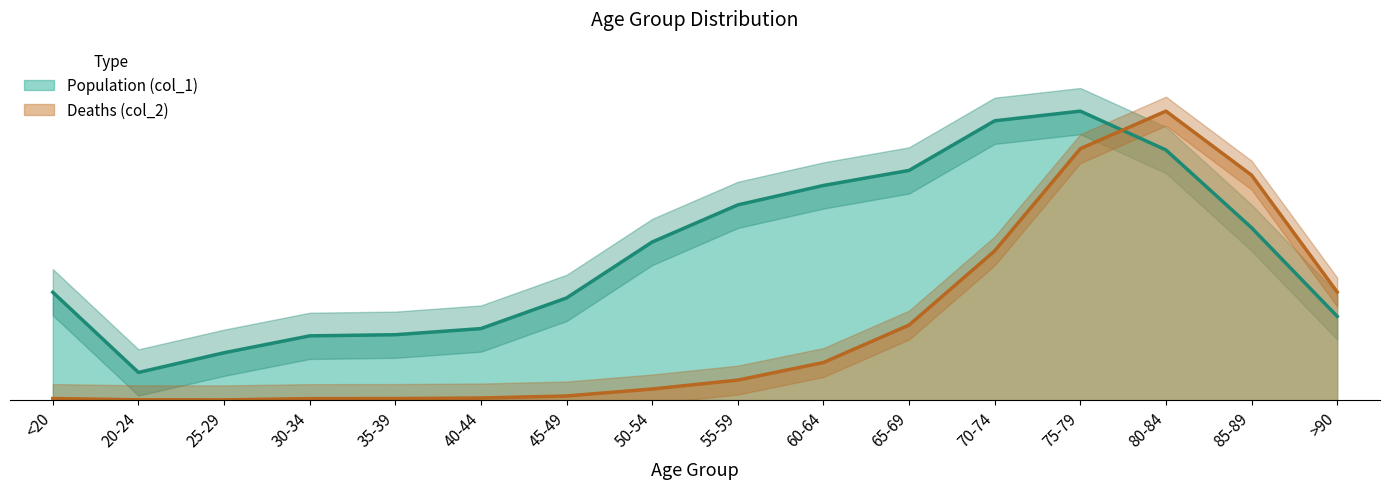

How many lines are shown in the chart?

2